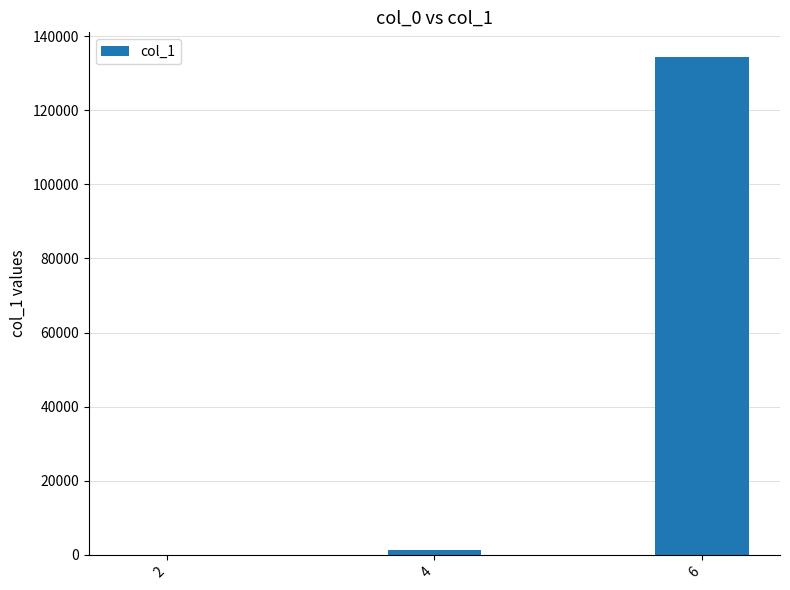

What is the greatest value displayed?

134316